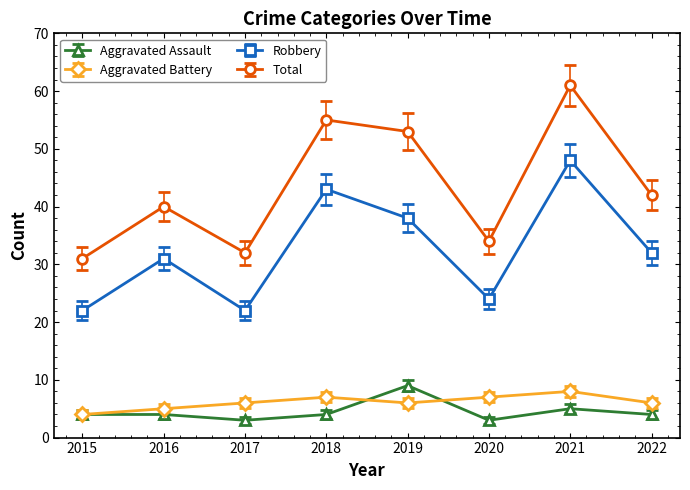

True or false: Aggravated Assault and Robbery cross at least once.

False